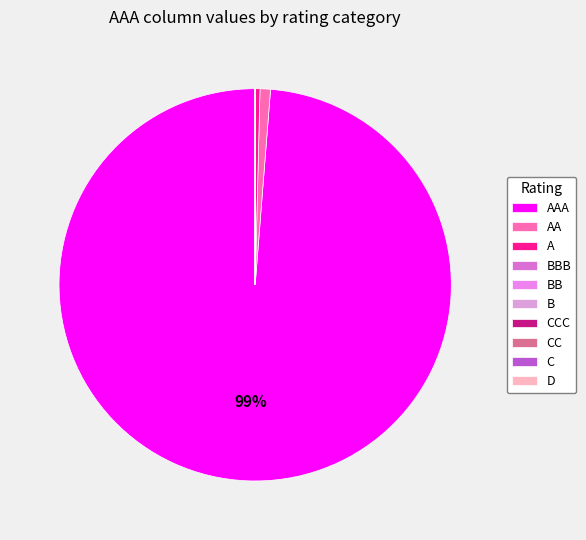

What is the majority slice?

AAA